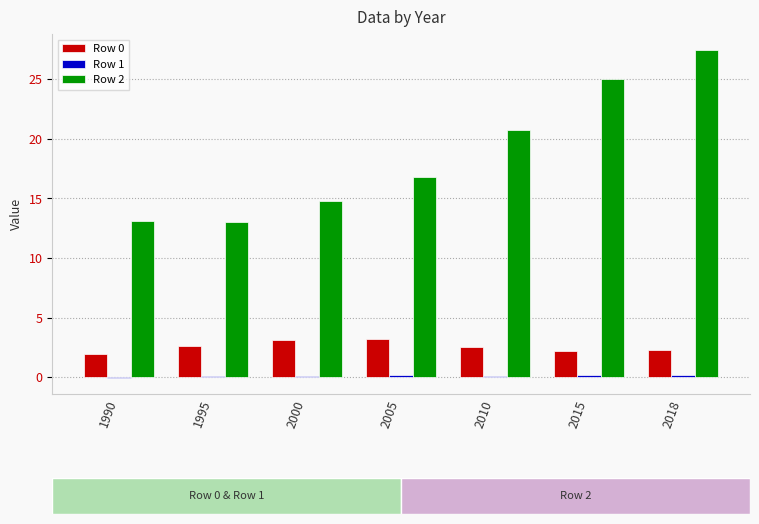

Is it true that Row 0 equals 3.2 at 2015?

False